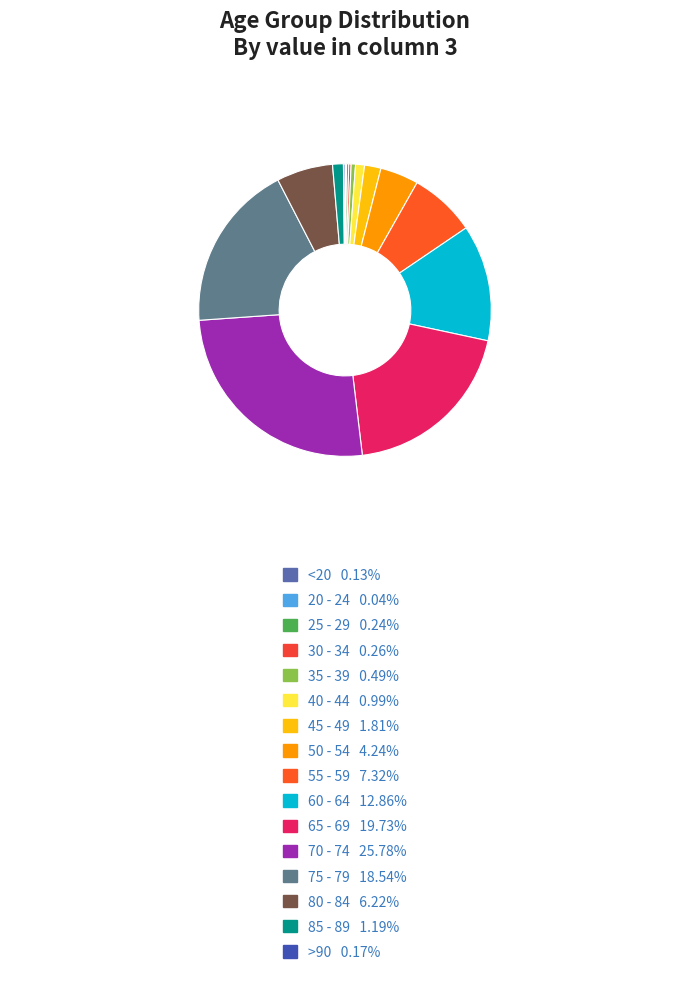

What percentage do 50 - 54 and 85 - 89 together represent?

5.4%